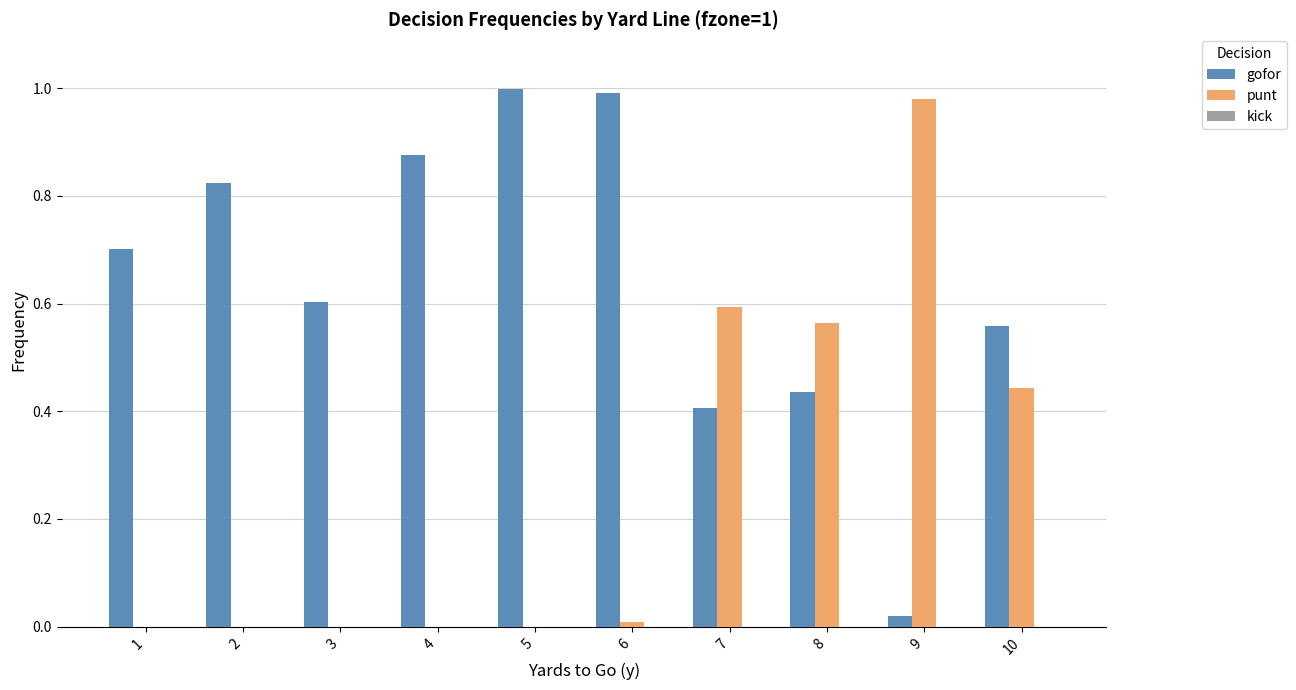

True or false: gofor has a value of 1.3 at 2.

False